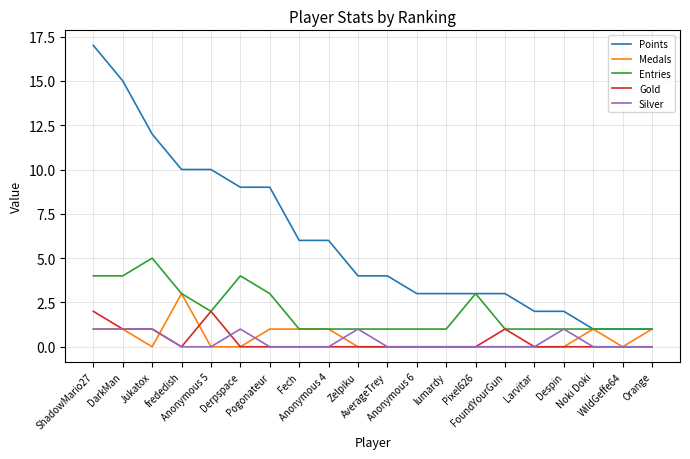

The Medals series shows 1 at Orange. True or false?

True